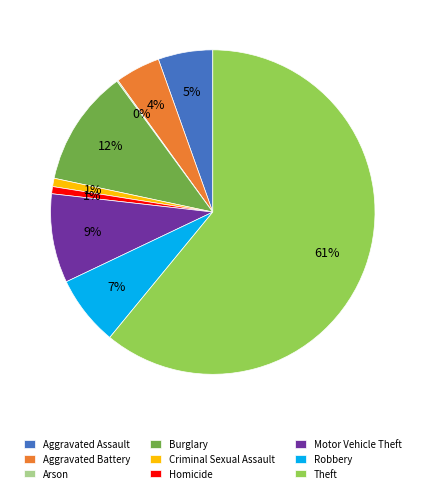

Is it true that Homicide is 1% of the pie?

True